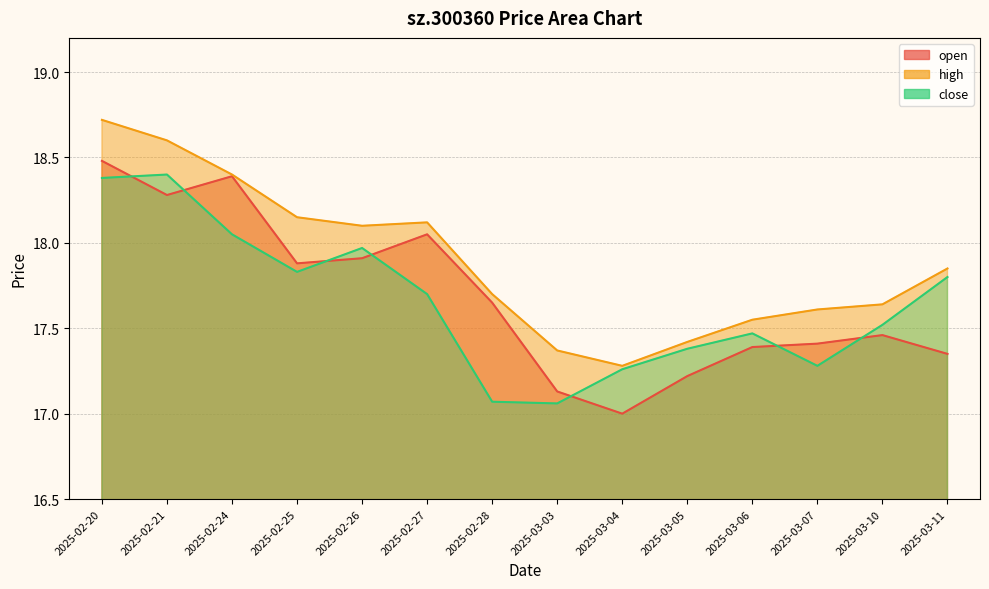

Read the close value at 2025-02-28.

17.1